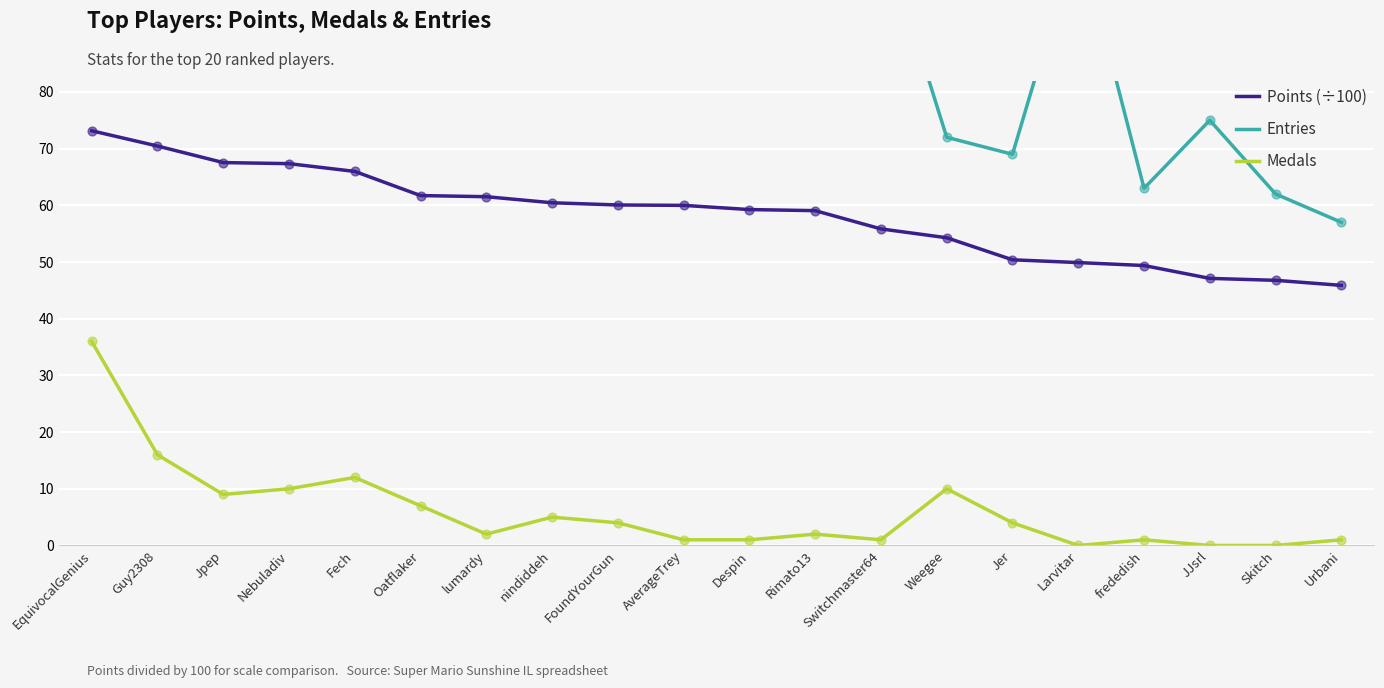

Which series has the largest Y range (max minus min)?

Entries